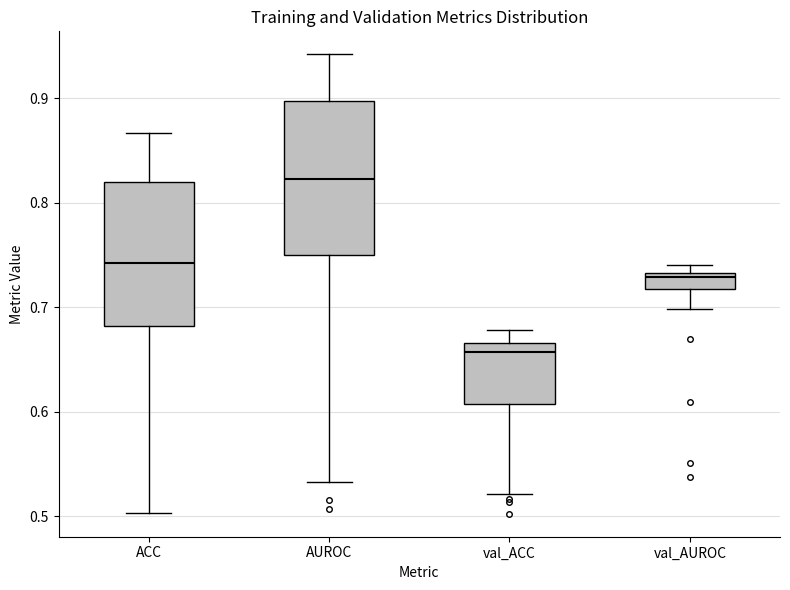

Which box is the tallest, from its lower edge to its upper edge?

AUROC